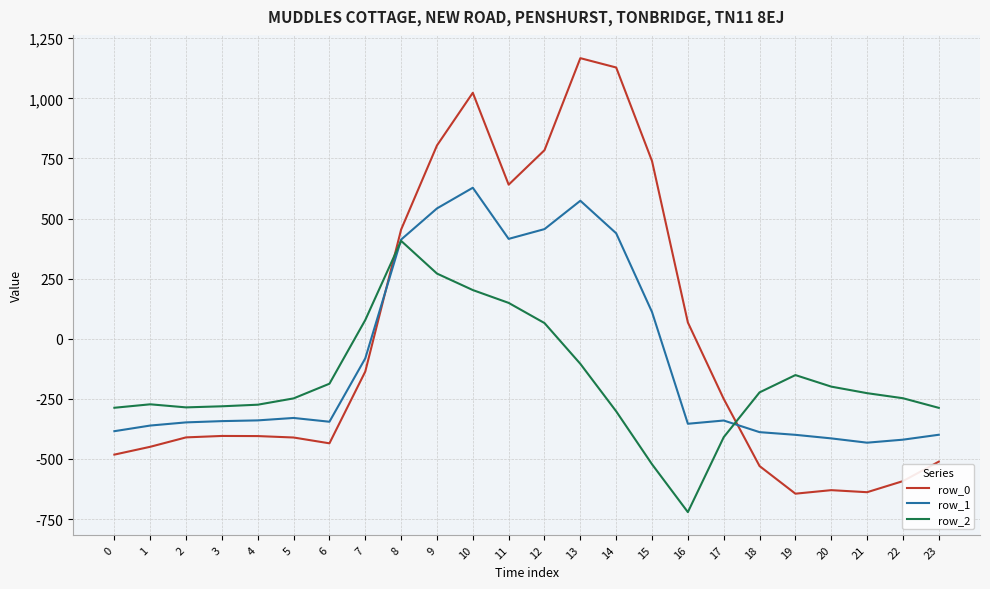

Between 5 and 9, which series saw the biggest shift?

row_0